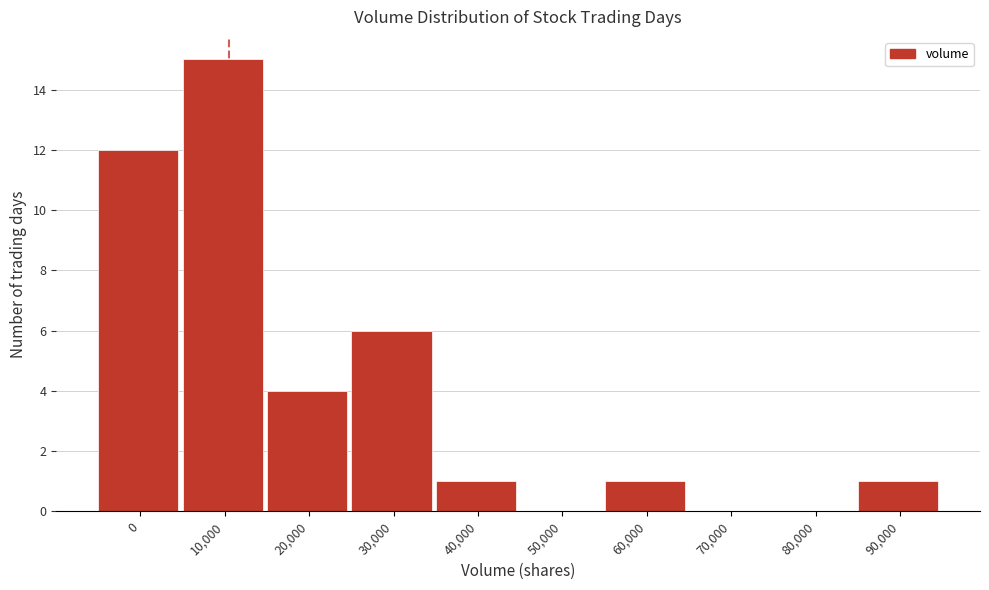

Reading left to right, transcribe all the data shown in this chart.

0=12	10,000=15	20,000=4	30,000=6	40,000=1	50,000=0	60,000=1	70,000=0	80,000=0	90,000=1